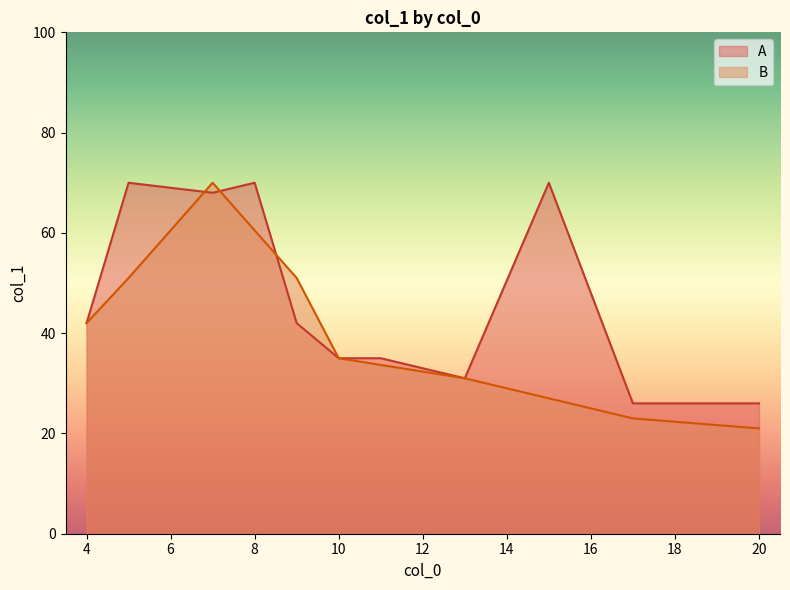

Which series has the largest total across all categories?

A